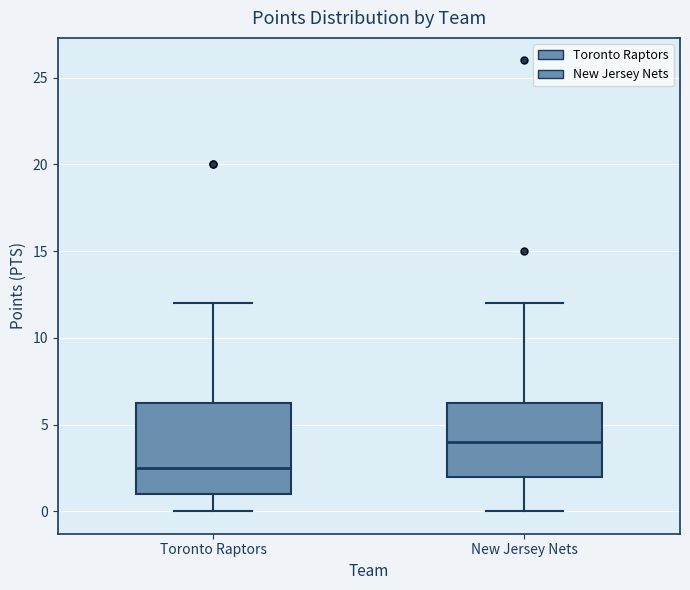

Which box is the tallest, from its lower edge to its upper edge?

Toronto Raptors